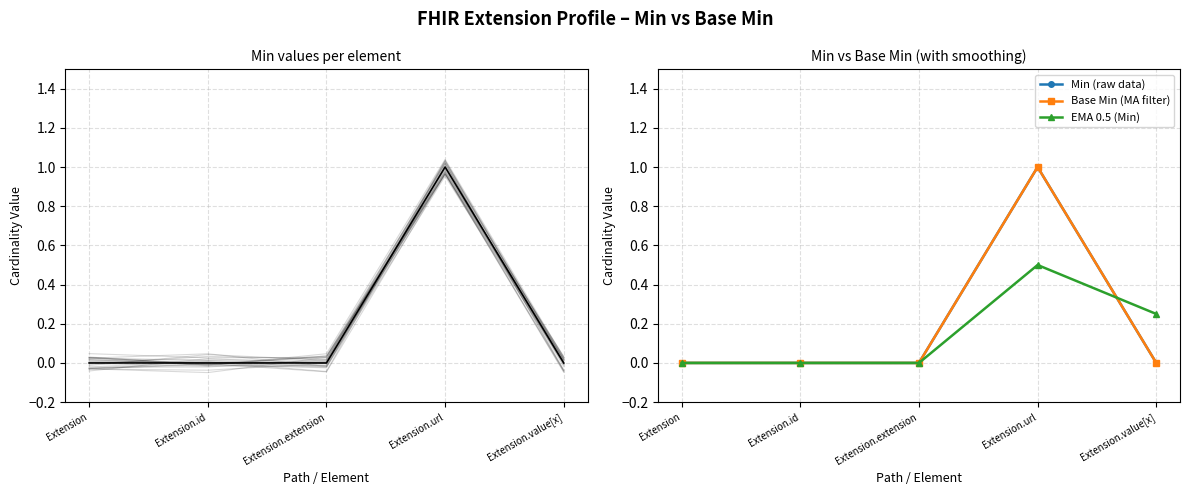

Is the value of Base Min (MA filter) at Extension.value[x] greater than the value of Min (raw) at Extension.url?

No